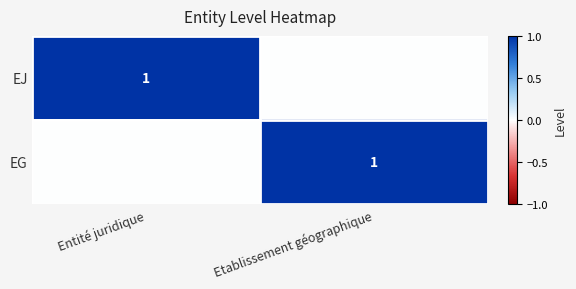

True or false: EG has a value of 2 at Etablissement géographique.

False